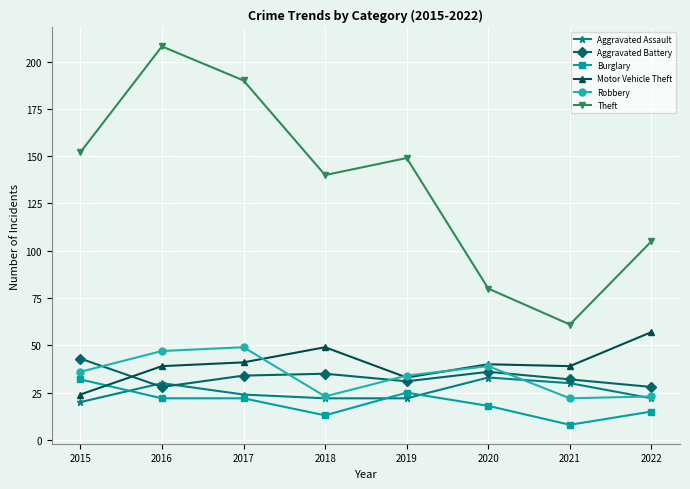

What is the spread (max minus min) of values at 2015?

132